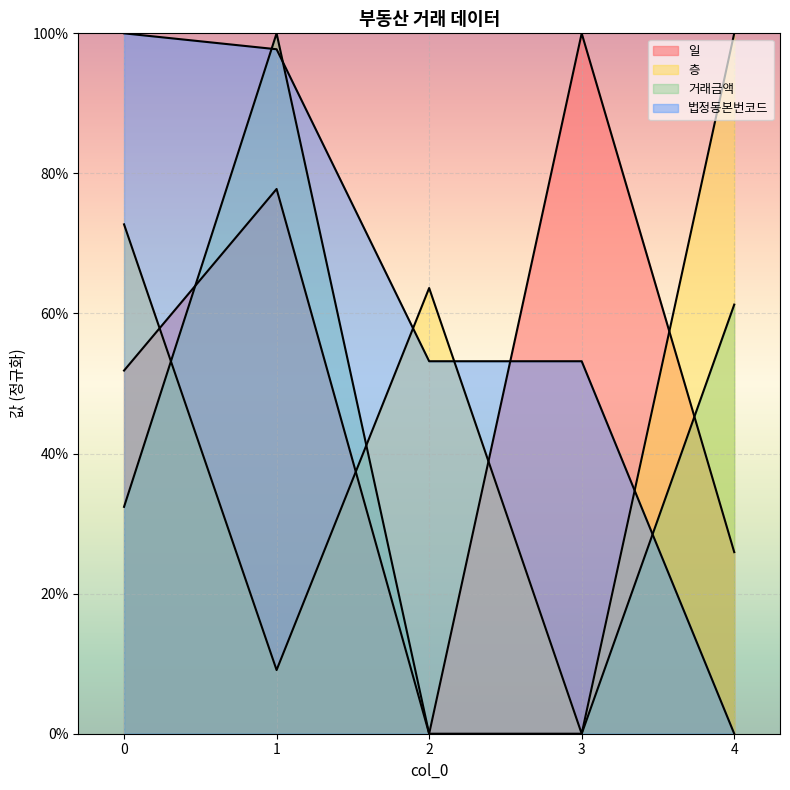

At 0, list the series in order from smallest to largest.

거래금액, 일, 층, 법정동본번코드